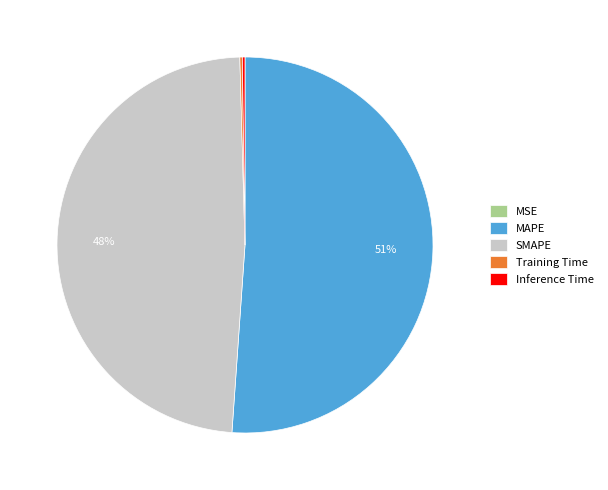

To the nearest percent, what is the average slice percentage?

20%